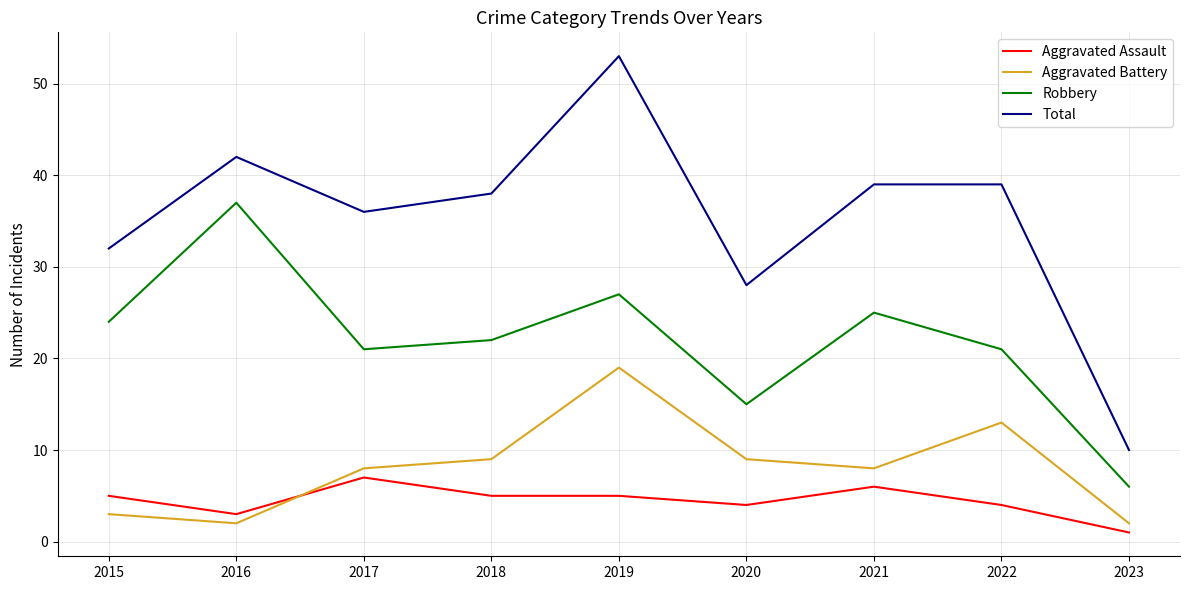

How many lines are shown in the chart?

4